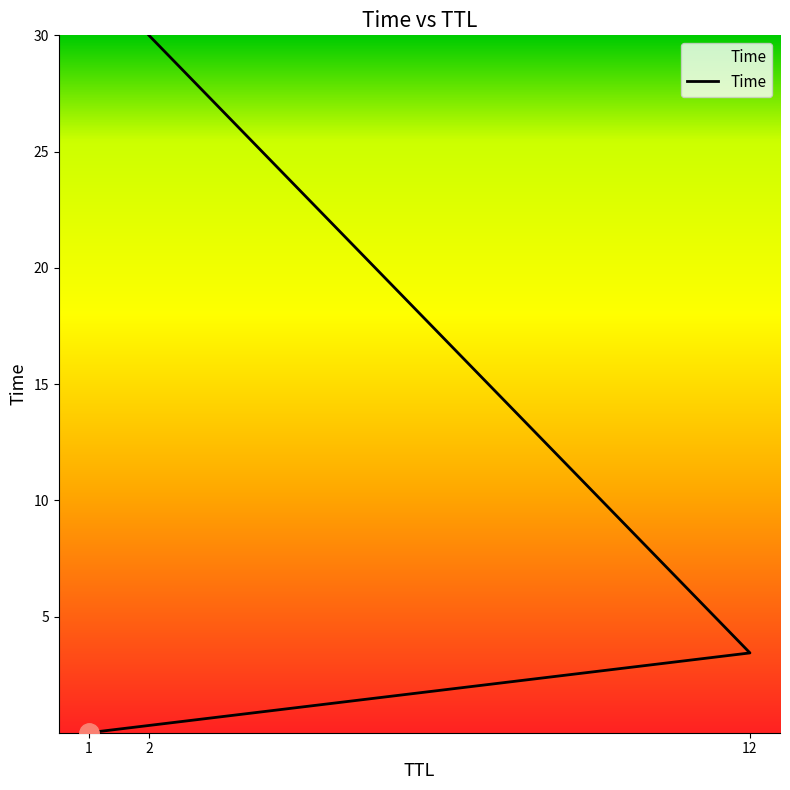

What is the difference between the values at 12 and 2?

26.6